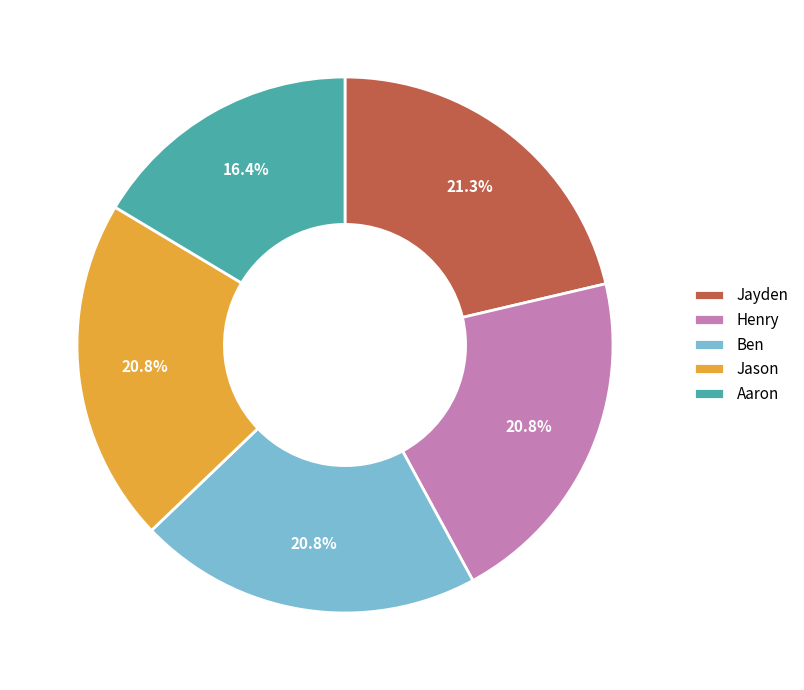

How many slices are in this pie chart?

5